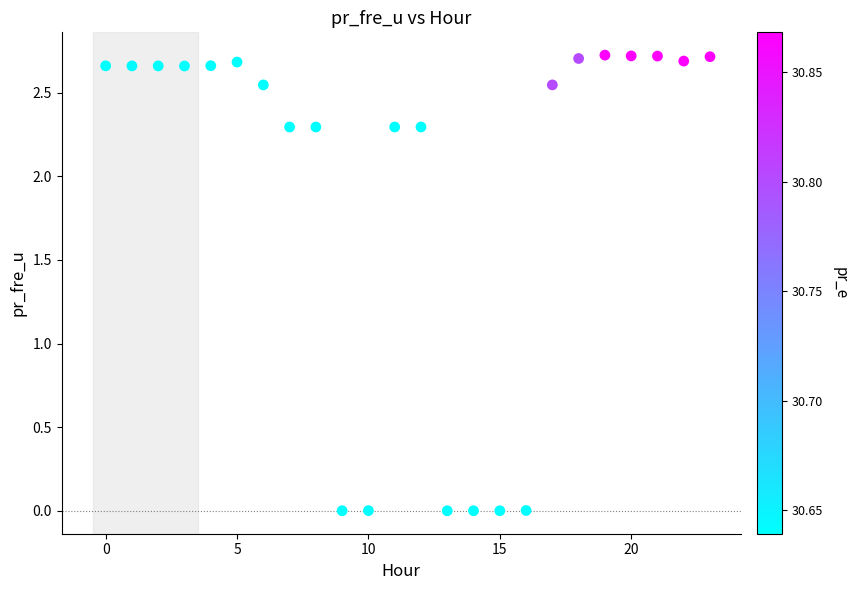

Count the number of points in this scatter plot.

24